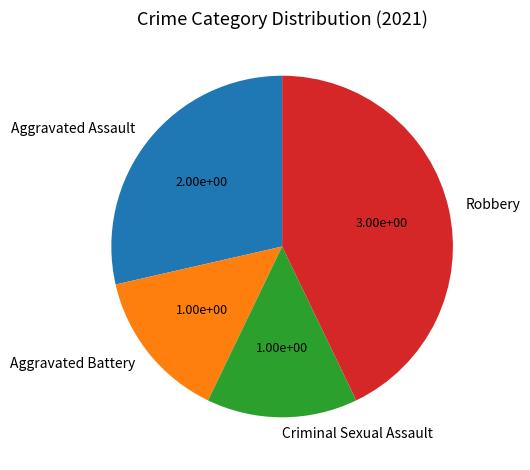

How many slices are in this pie chart?

4